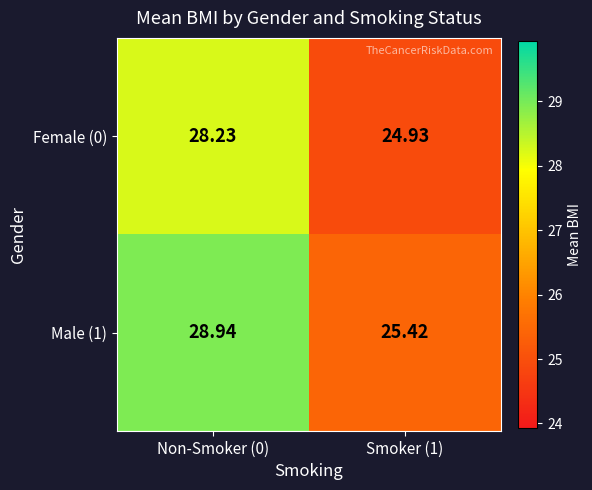

How many distinct data groups are displayed?

2